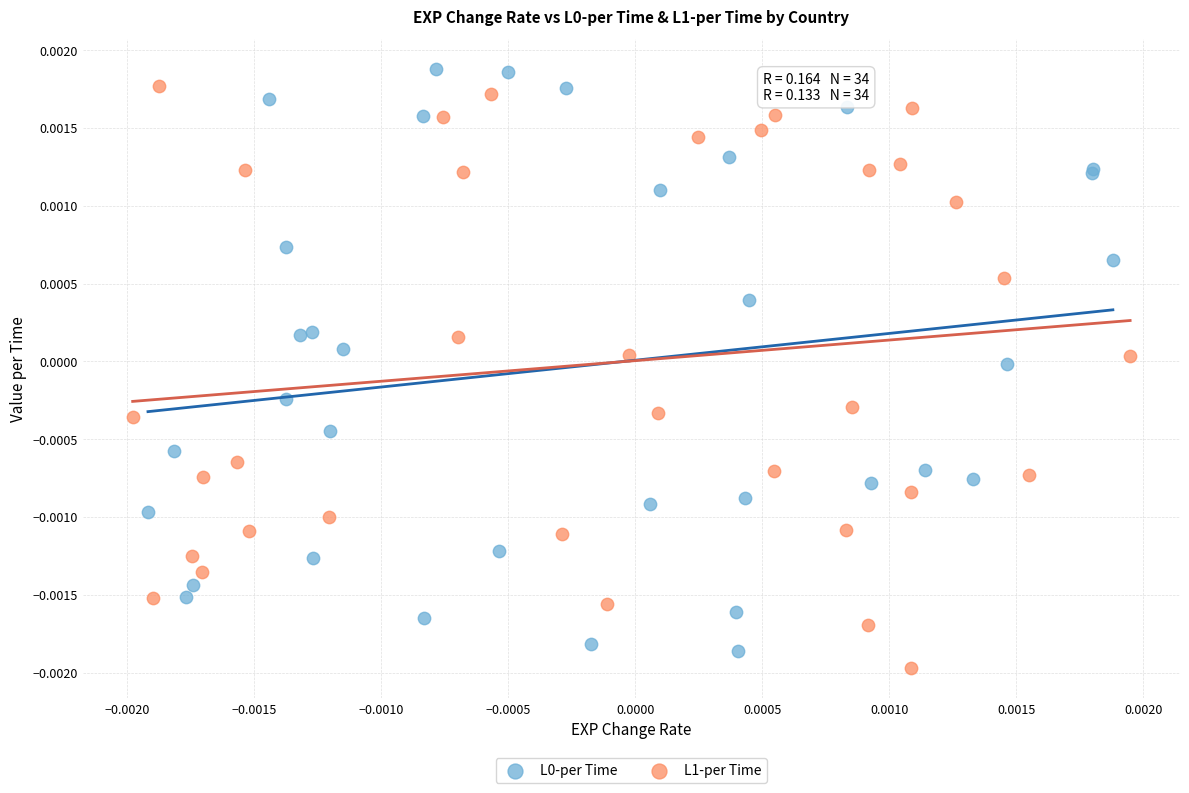

Which series contains the lowest Y value?

L1-per Time